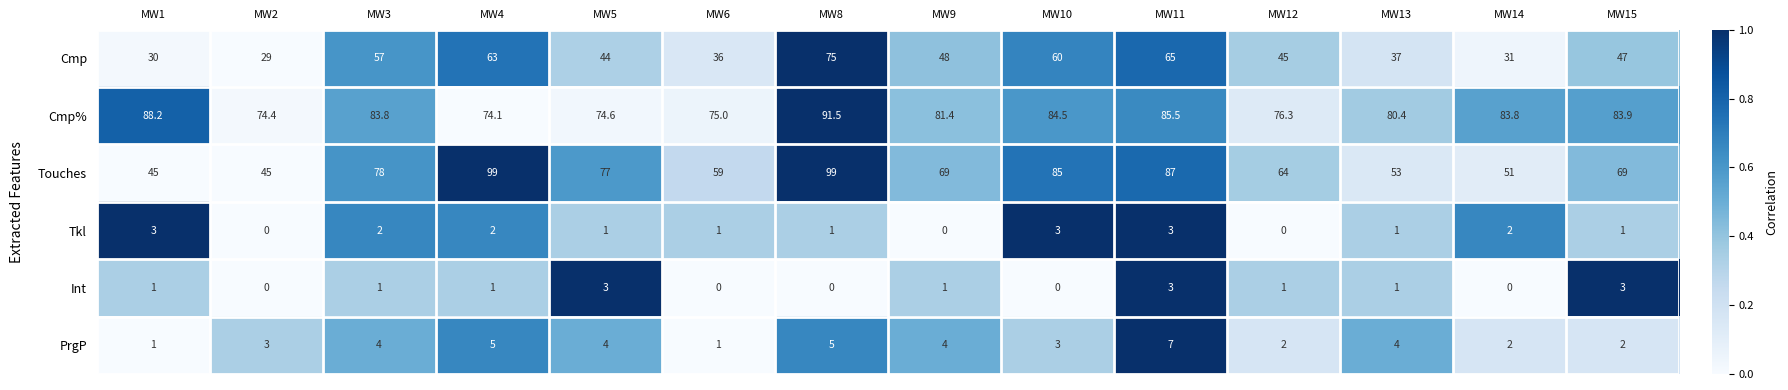

Which category has the lowest value in the Cmp series?

MW2